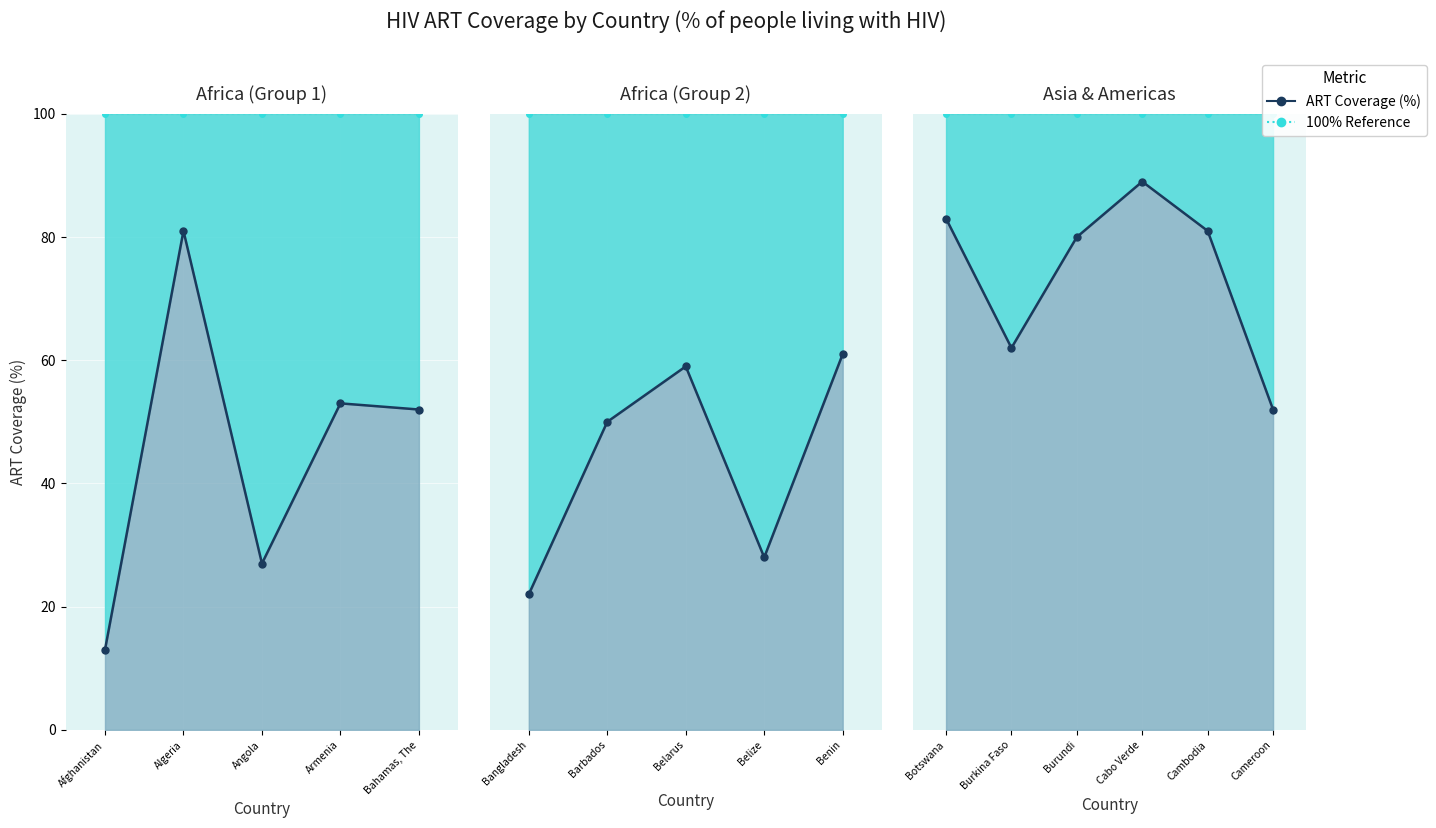

Between Burundi and Cambodia, which series saw the biggest shift?

ART Coverage (%)